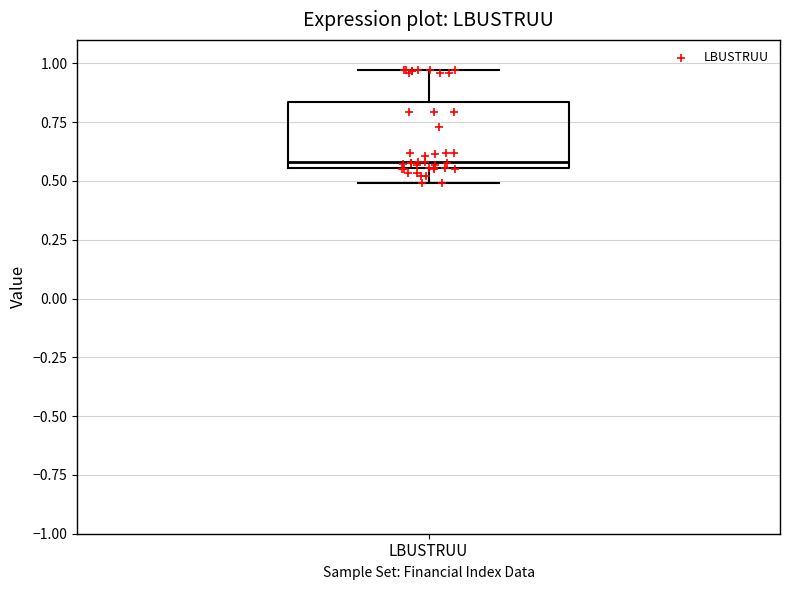

Read this box plot against the y-axis: the position of the median line, the range covered by the box, and the ends of both whiskers. The values are not printed on the chart, so give them approximately, as read against the axis.

median 0.60, box 0.55 to 0.85, whiskers 0.50 to 0.95